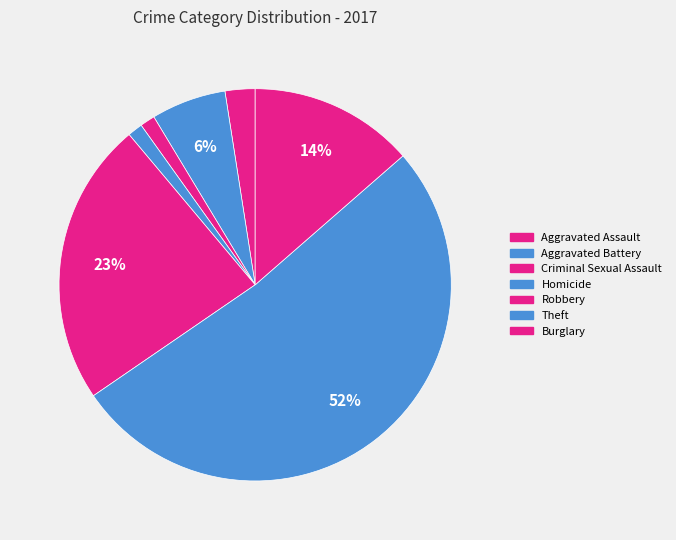

How many slices are in this pie chart?

7